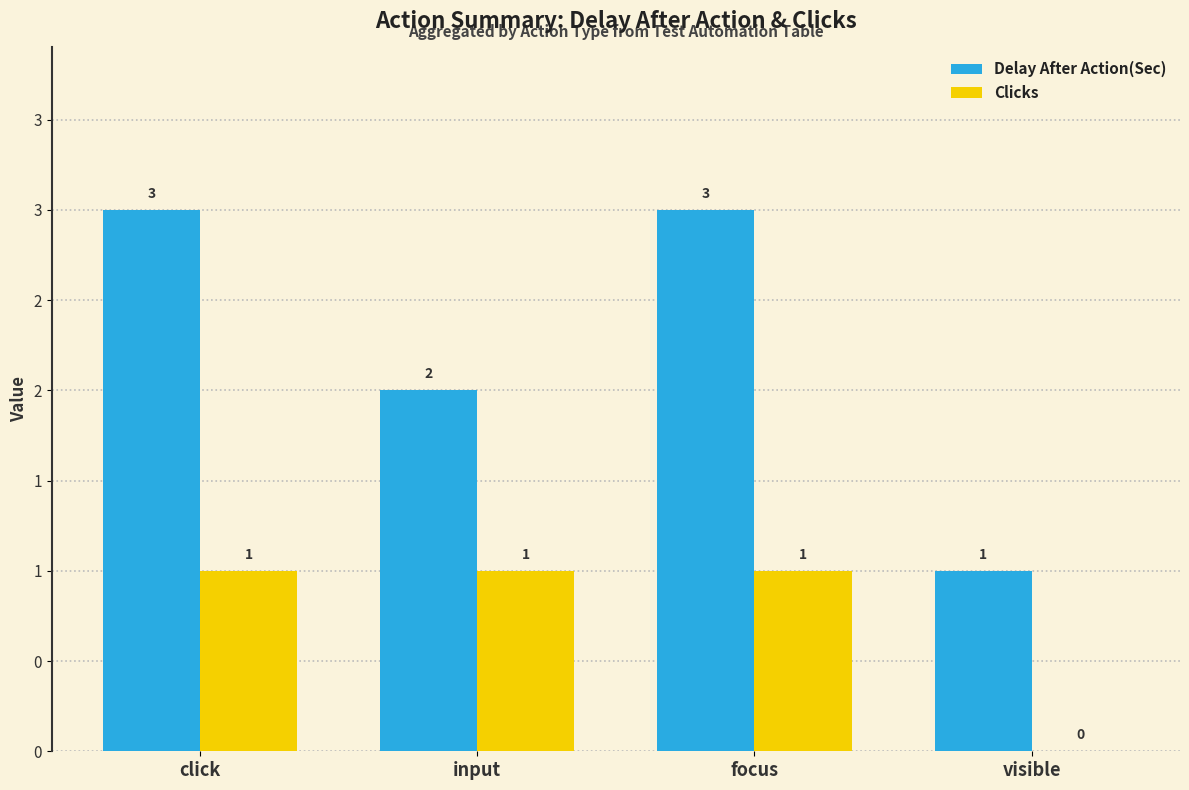

True or false: Delay After Action(Sec) has a value of 2 at input.

True